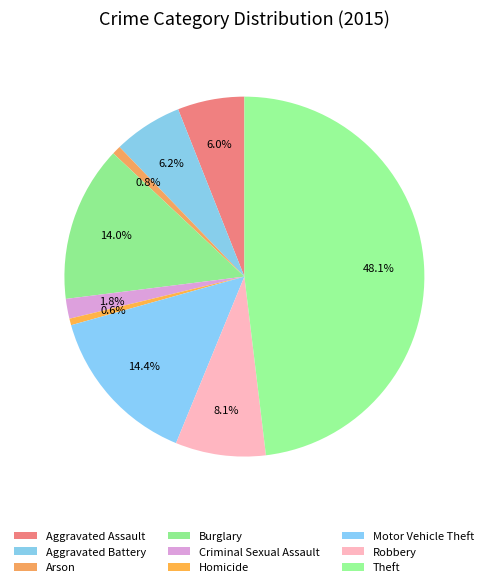

Which category has the biggest portion of the pie?

Theft